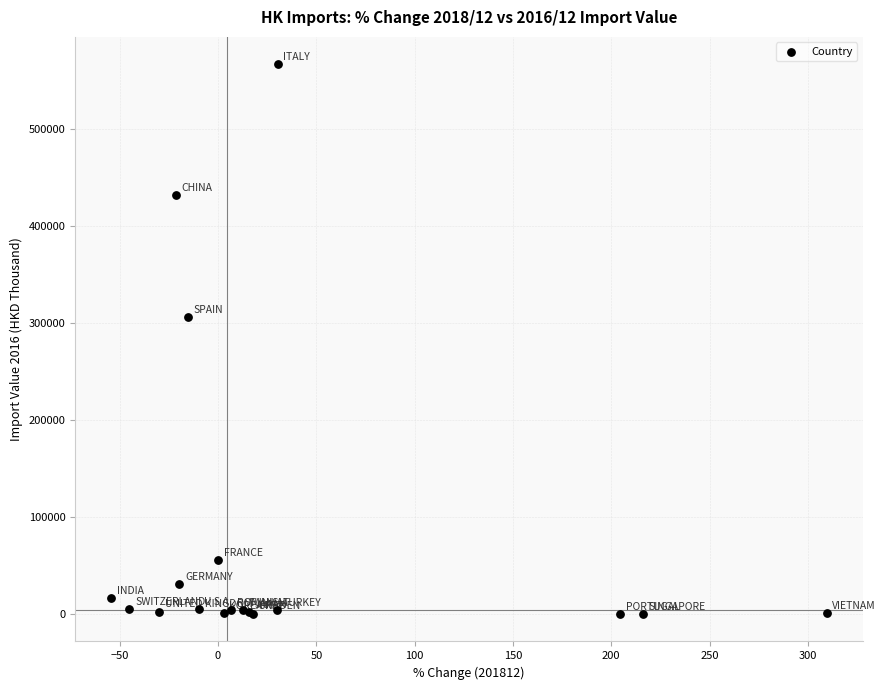

What Y value in the scatter plot is closest to 283507?

306573.9